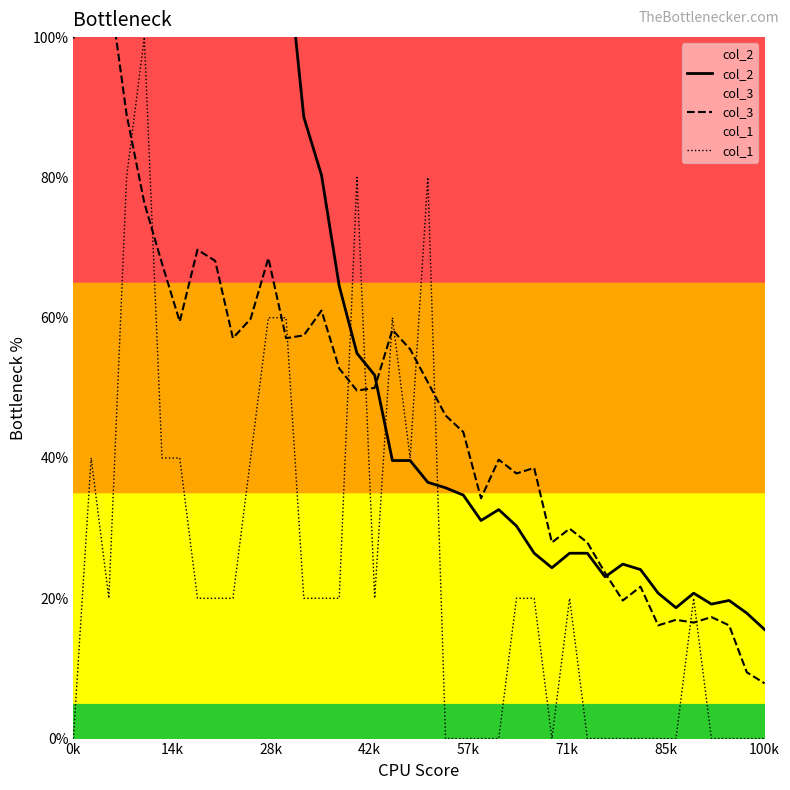

How many lines are shown in the chart?

3